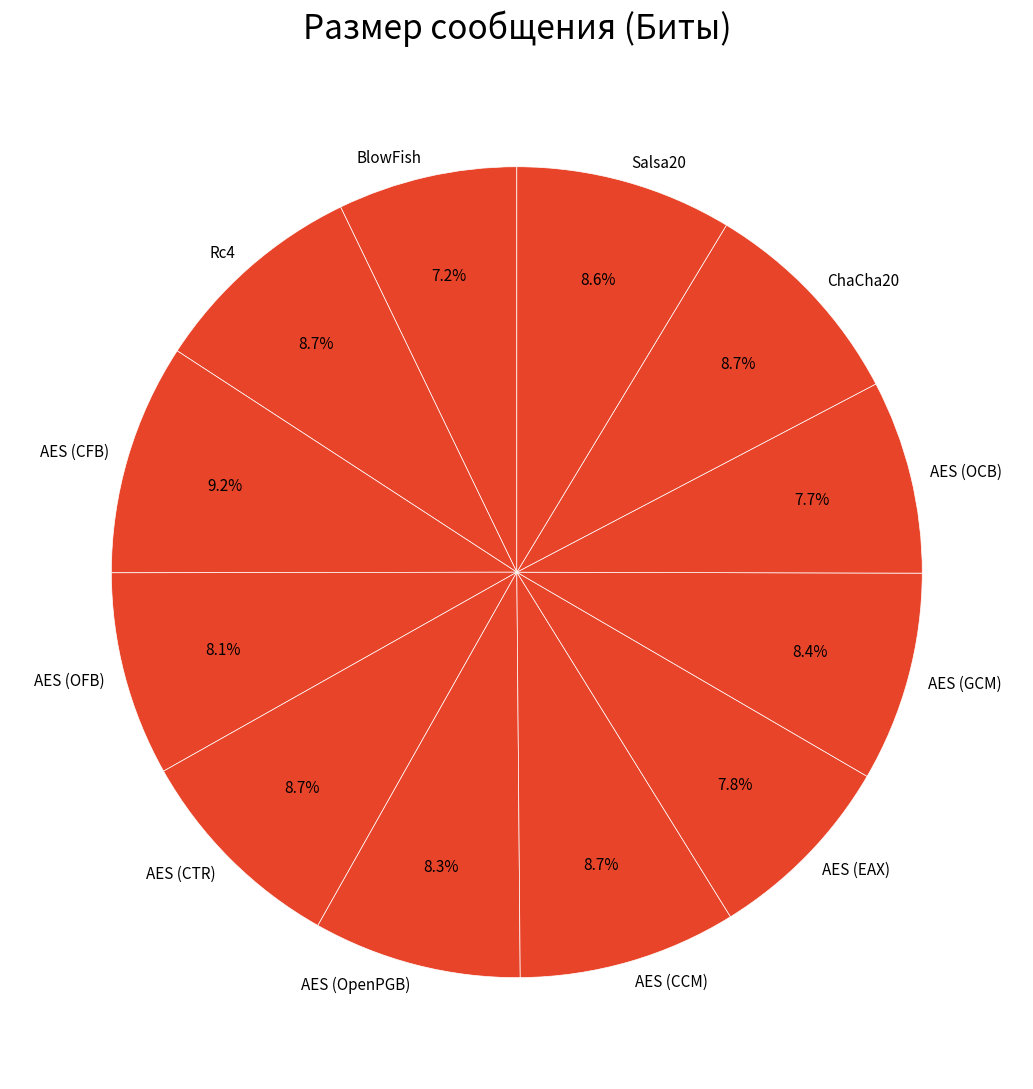

What percentage is the AES (OCB) slice, to the nearest percent?

8%